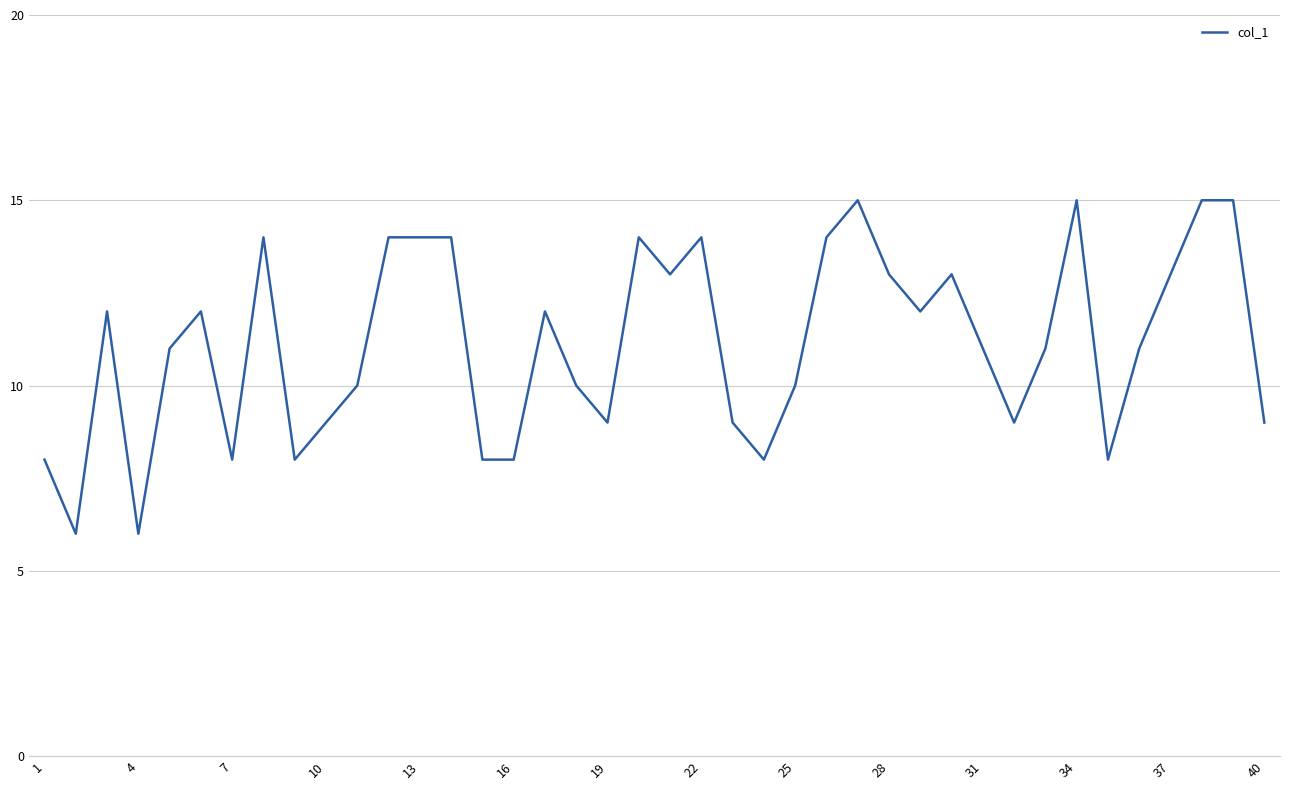

What is the maximum value shown in the chart?

15